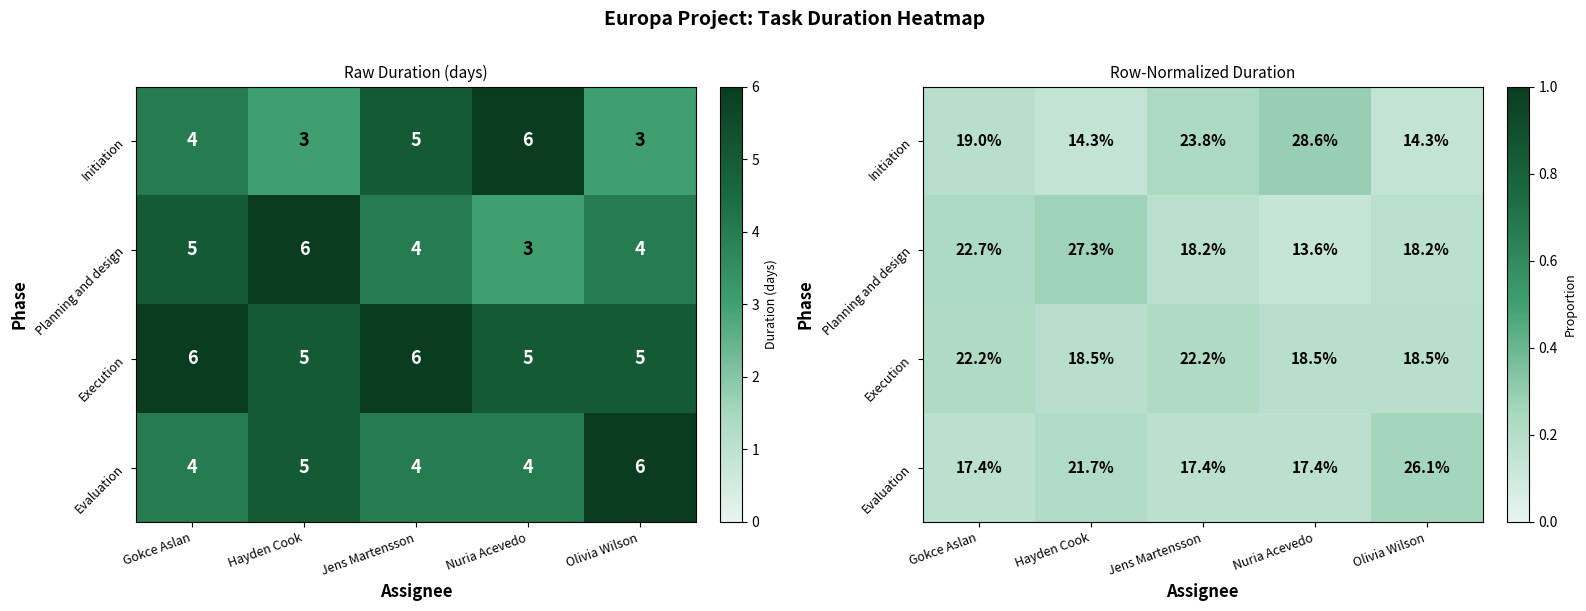

At which label does Execution reach its minimum?

Hayden Cook